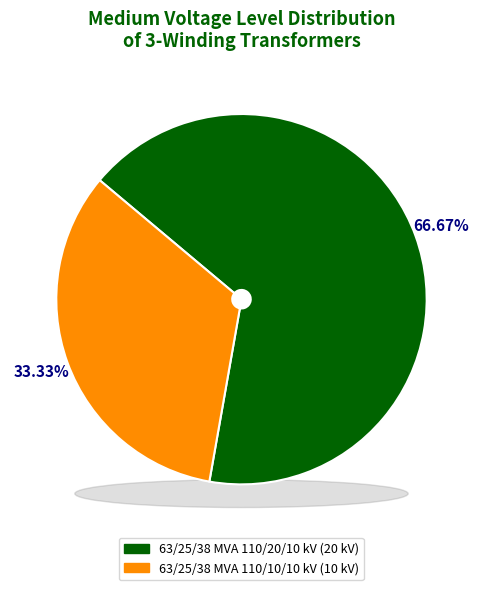

To the nearest percent, what is the difference between the largest and smallest slice percentages?

33%